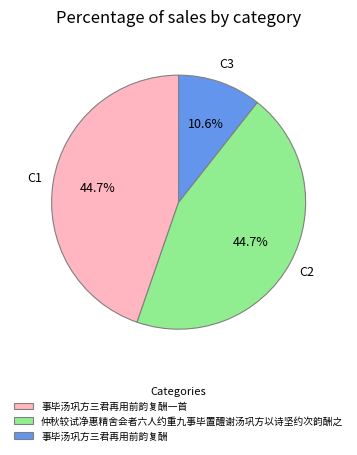

True or false: 事毕汤巩方三君再用前韵复酬 accounts for 18% of the total.

False